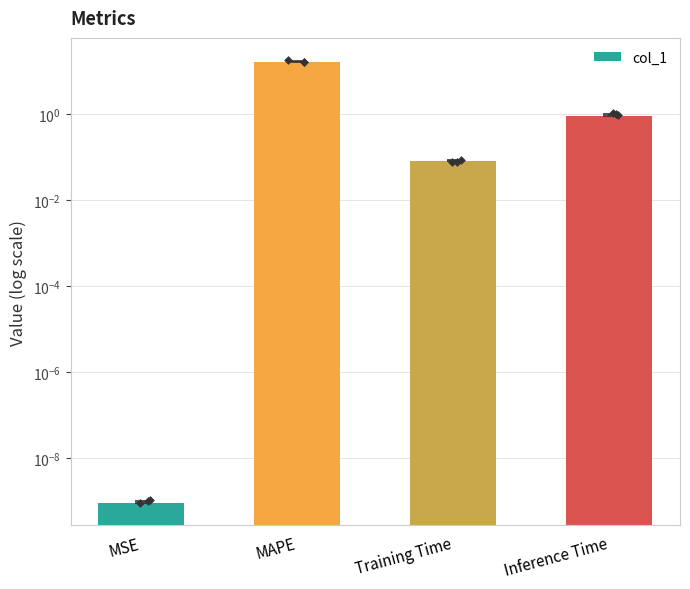

Which has a higher value, Training Time or MAPE?

MAPE